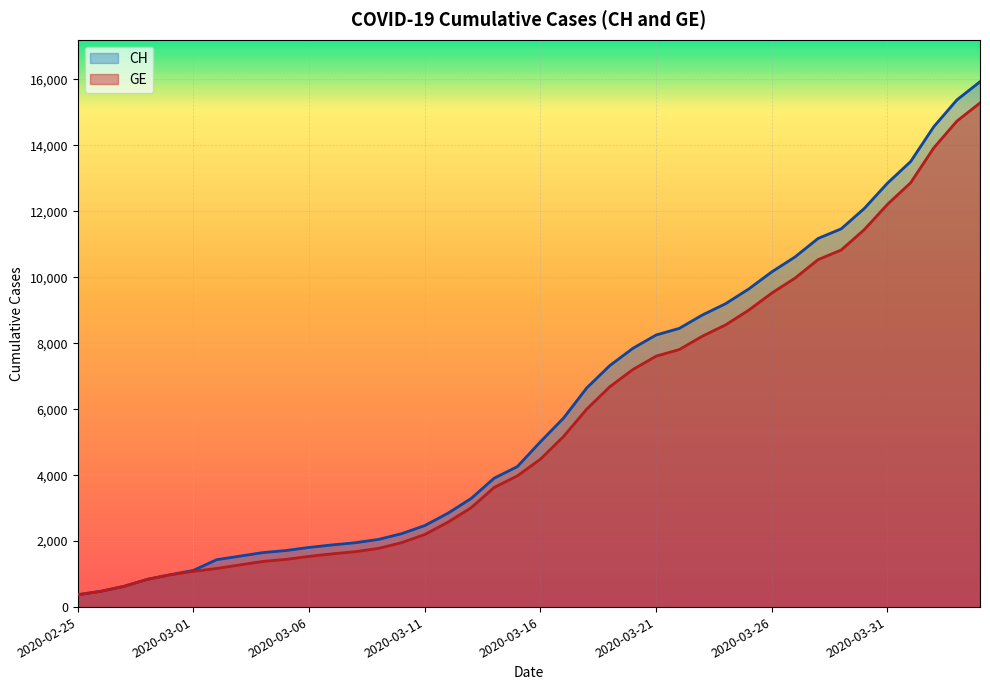

Rank the series by their maximum value, from highest to lowest.

CH, GE